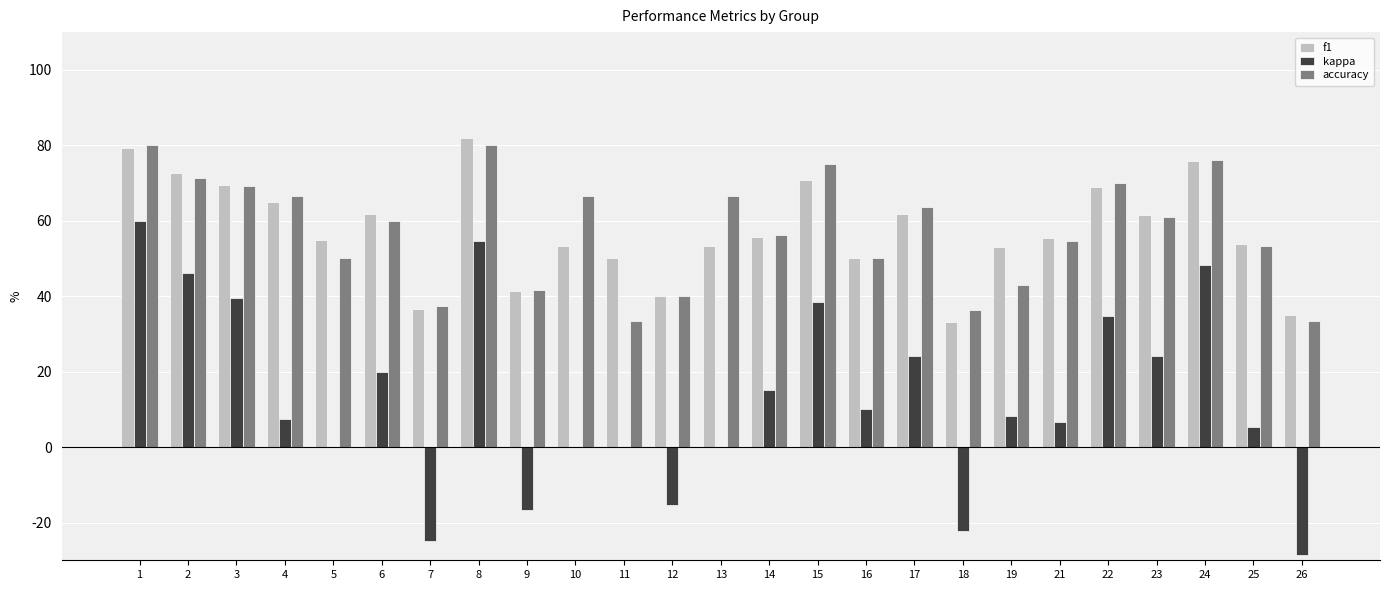

What is the highest value of the kappa series?

60.0